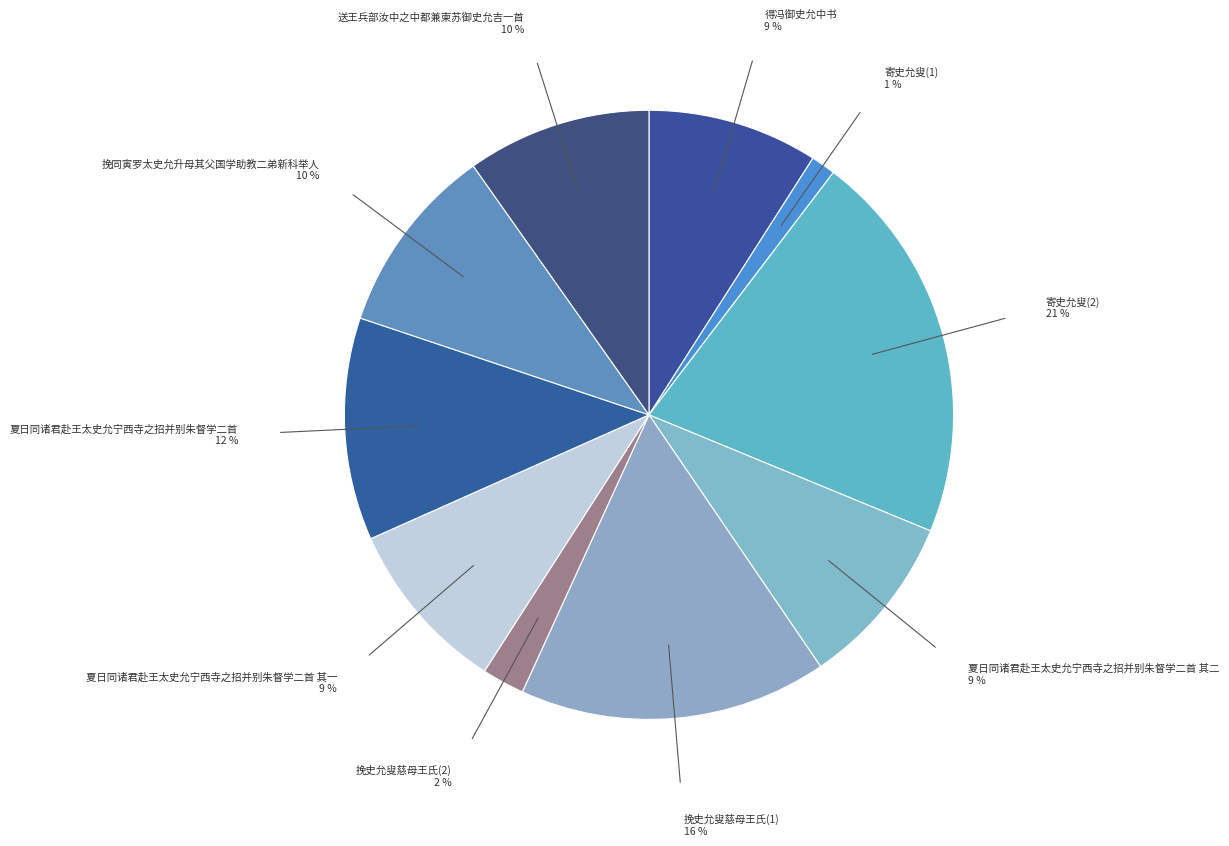

Which slice is the largest?

寄史允叟(2)